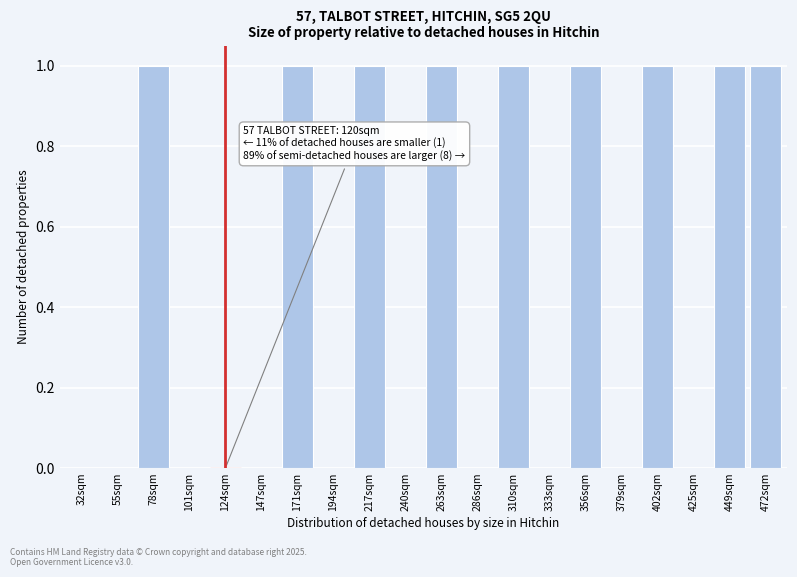

Reading left to right, what are all the values shown in this chart?

32sqm=0	55sqm=0	78sqm=1	101sqm=0	124sqm=0	147sqm=0	171sqm=1	194sqm=0	217sqm=1	240sqm=0	263sqm=1	286sqm=0	310sqm=1	333sqm=0	356sqm=1	379sqm=0	402sqm=1	425sqm=0	449sqm=1	472sqm=1